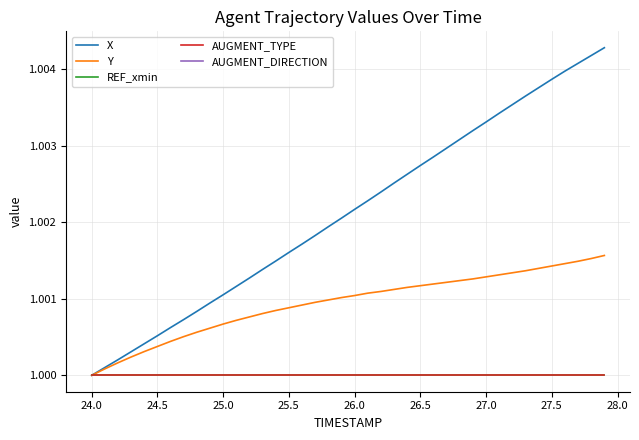

True or false: X and REF_xmin intersect in this chart.

False